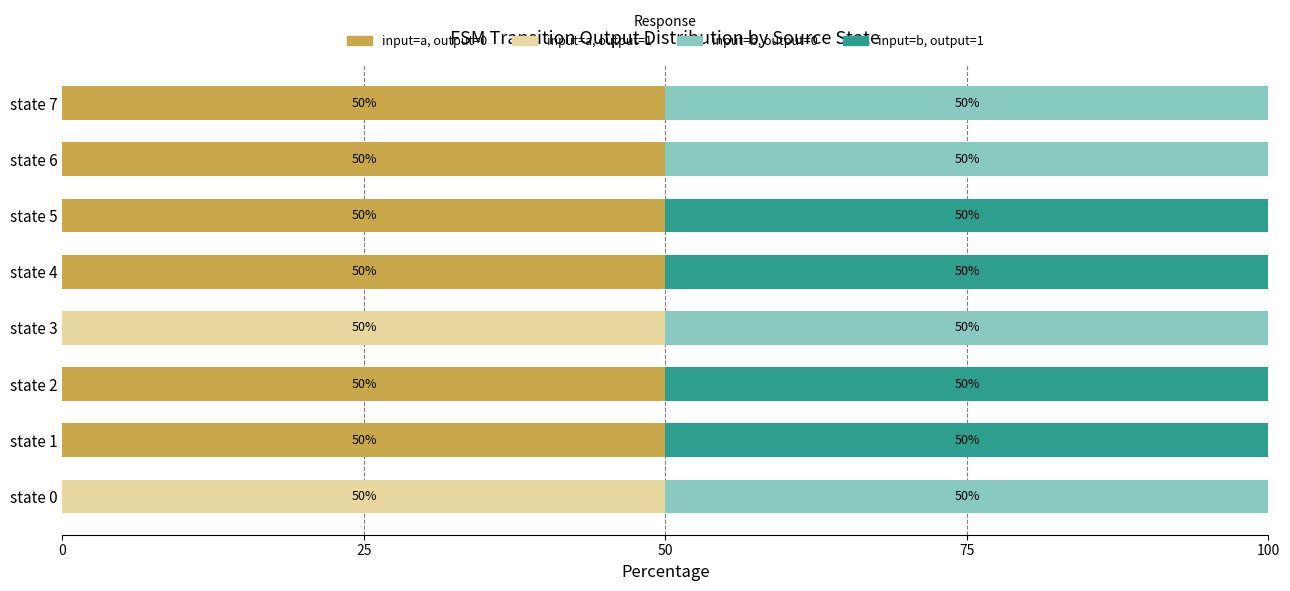

What is the maximum value for input=a, output=0?

50